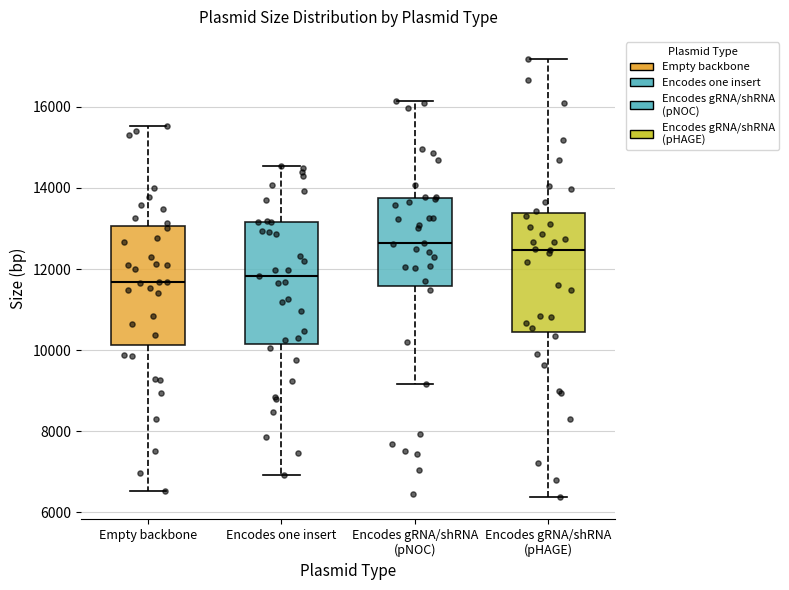

Reading left to right, read every box against the y-axis: the position of its median line, the range the box covers, and the ends of its whiskers. The values are not printed on the chart, so give them approximately, as read against the axis.

Empty backbone: median 11600, box 10200 to 13000, whiskers 6600 to 15600
Encodes one insert: median 11800, box 10200 to 13200, whiskers 7000 to 14600
Encodes gRNA/shRNA (pNOC): median 12600, box 11600 to 13800, whiskers 9200 to 16200
Encodes gRNA/shRNA (pHAGE): median 12400, box 10400 to 13400, whiskers 6400 to 17200